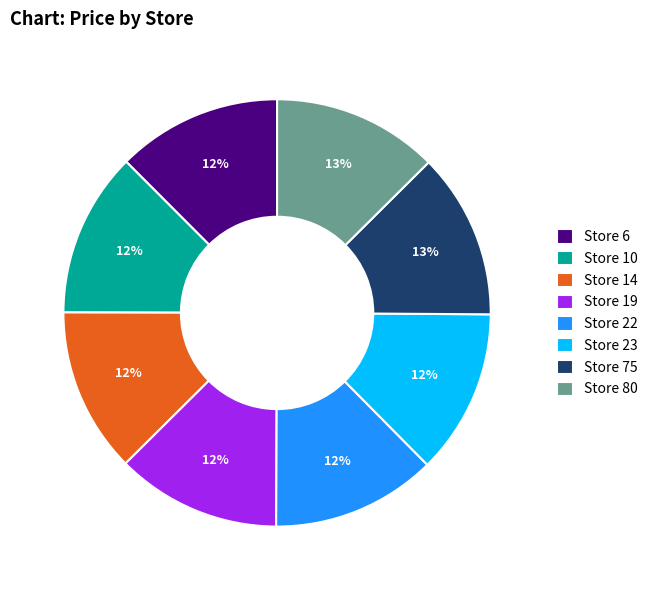

Count the number of slices in the pie.

8